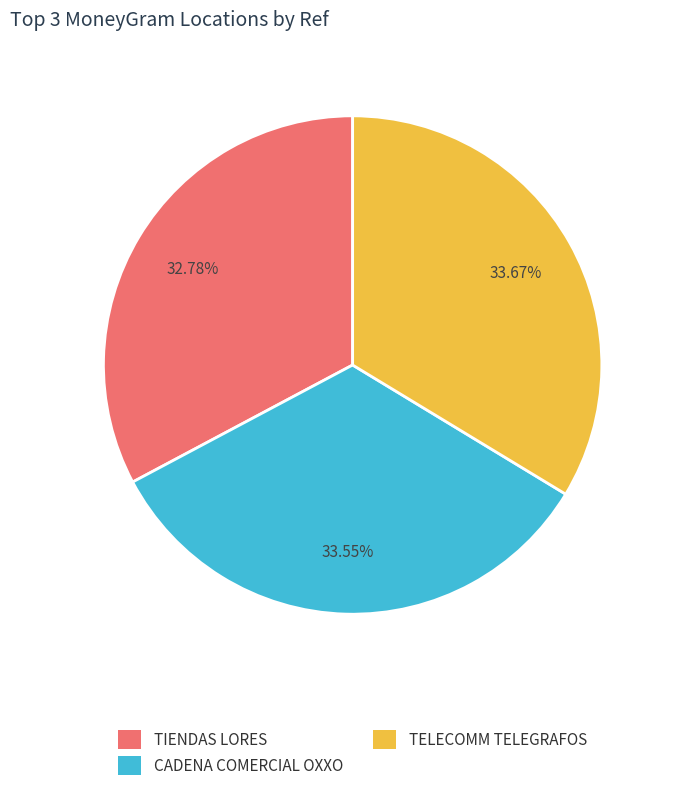

To the nearest percent, what is the average slice percentage?

33%